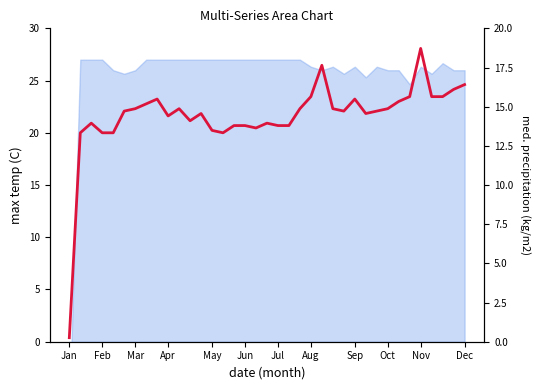

Reading left to right, transcribe all the data shown in this chart.

0.4	20.0	20.9	20.0	20.0	22.1	22.3	22.8	23.2	21.6	22.3	21.2	21.8	20.2	20.0	20.7	20.7	20.5	20.9	20.7	20.7	22.3	23.5	26.5	22.3	22.1	23.2	21.8	22.1	22.3	23.0	23.5	28.1	23.5	23.5	24.2	24.6